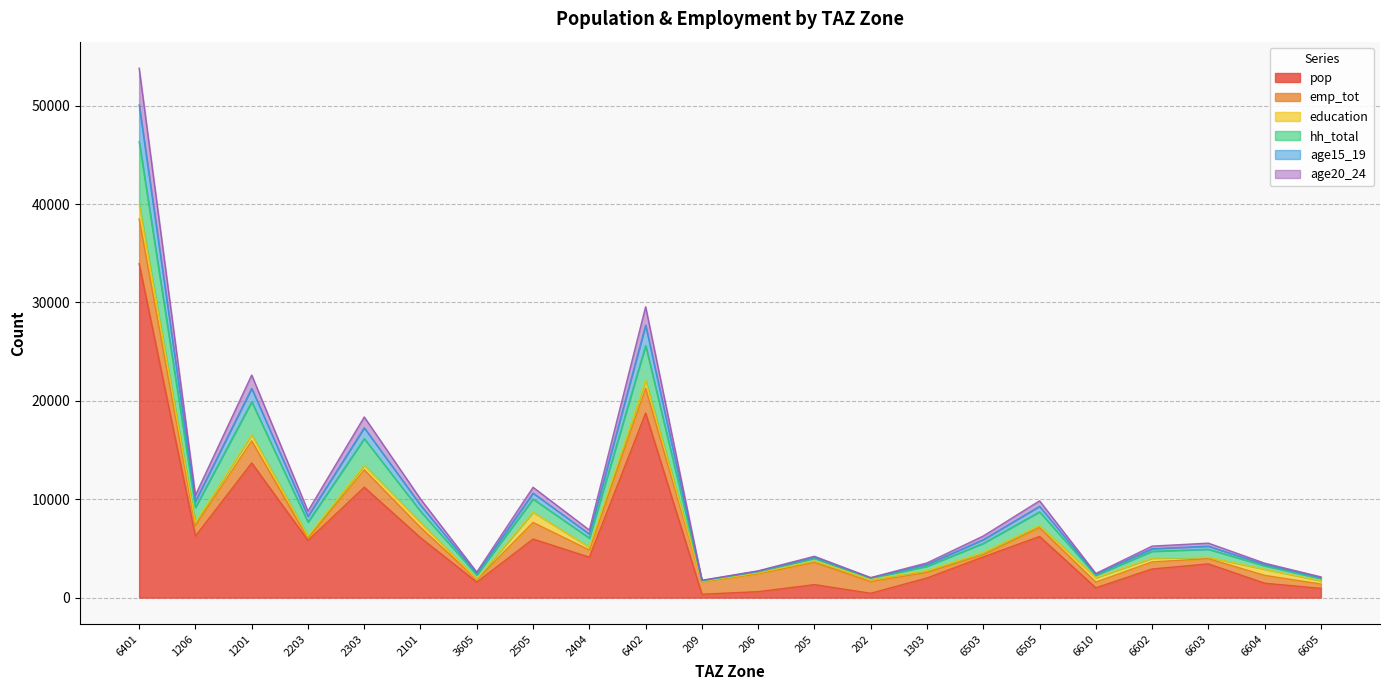

The pop series shows 3425.7 at 6603. True or false?

True